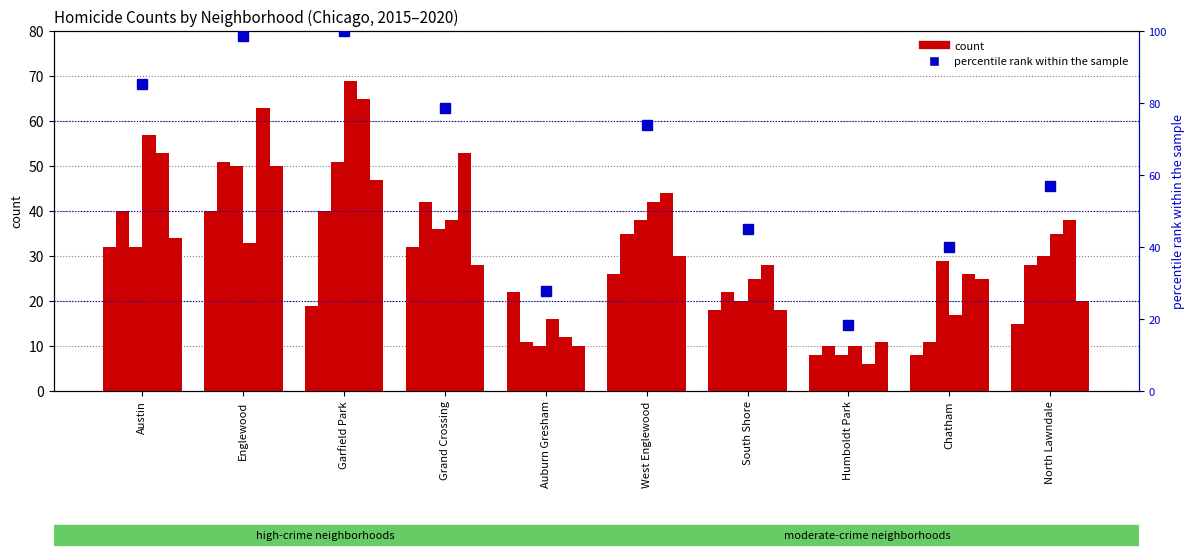

What is the label of the 6th bar from the right?

Auburn Gresham